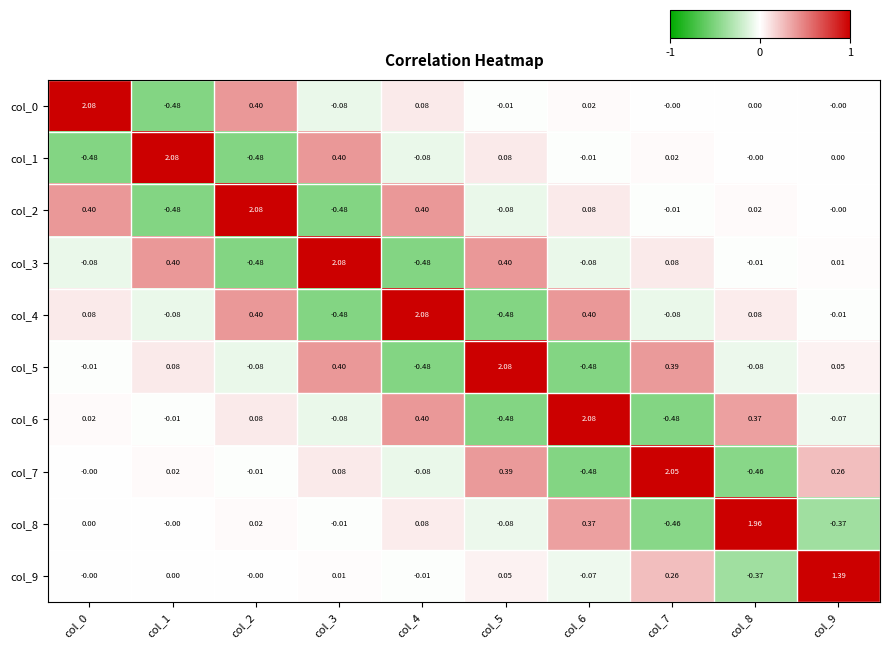

Is the value of col_3 at col_3 greater than the value of col_7 at col_9?

Yes